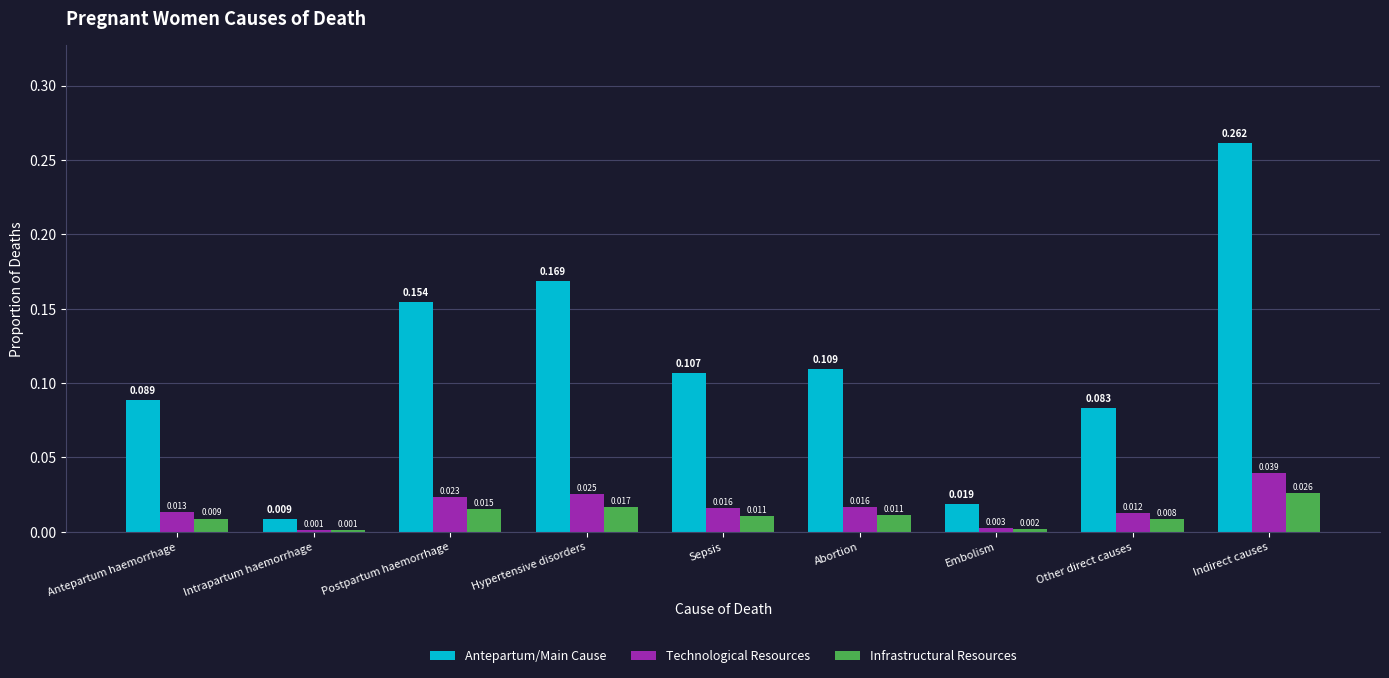

Between Abortion and Embolism, which series saw the biggest shift?

Antepartum/Main Cause